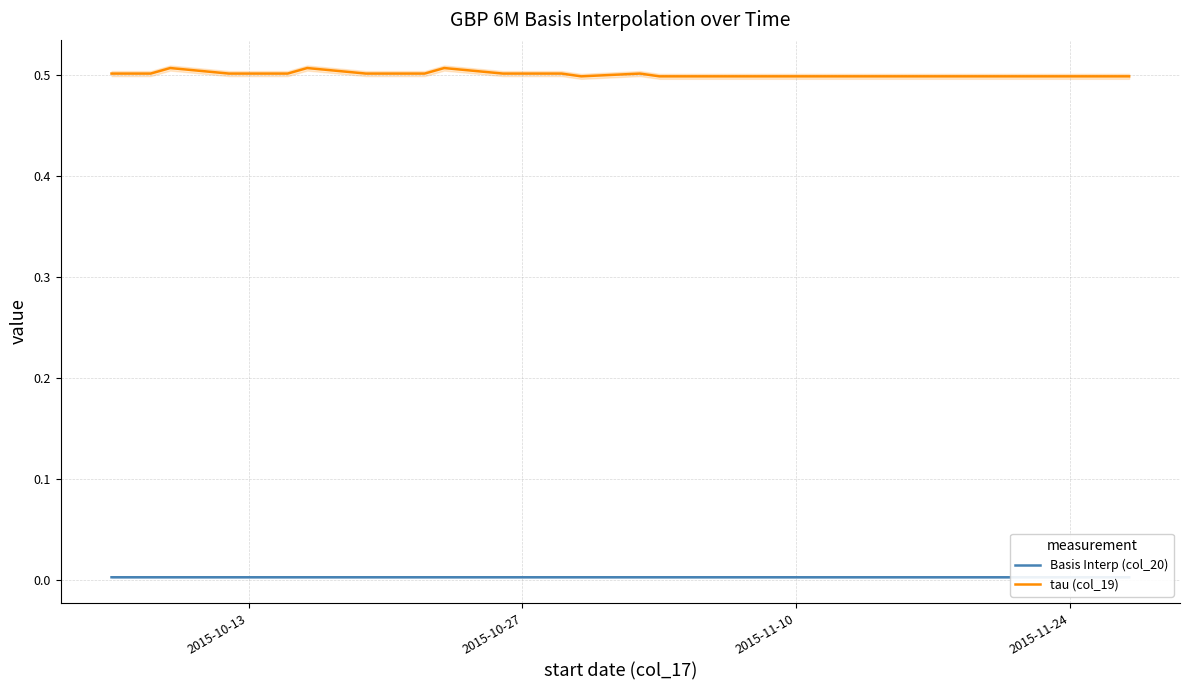

What are all the series names shown in the legend?

Basis Interp (col_20), tau (col_19)